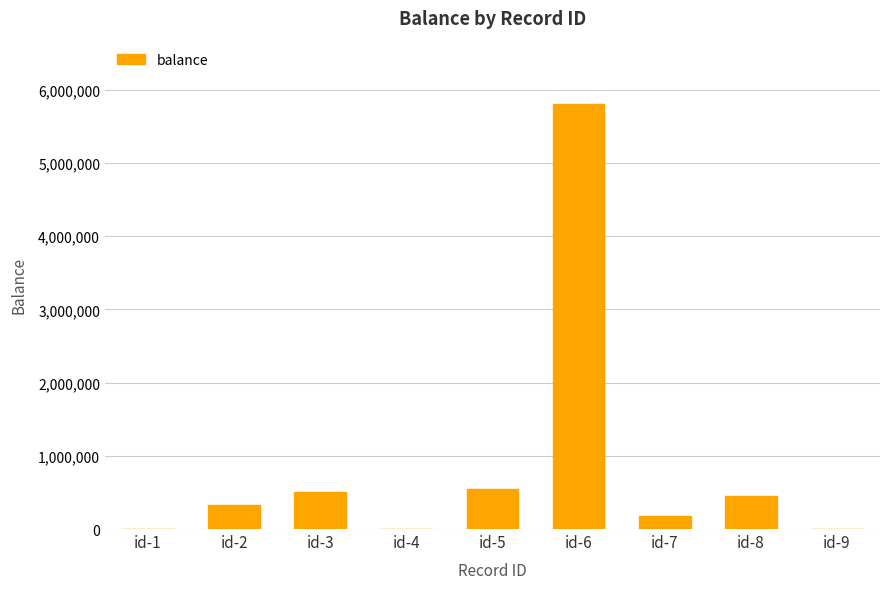

Which label corresponds to the largest value in the chart?

id-6